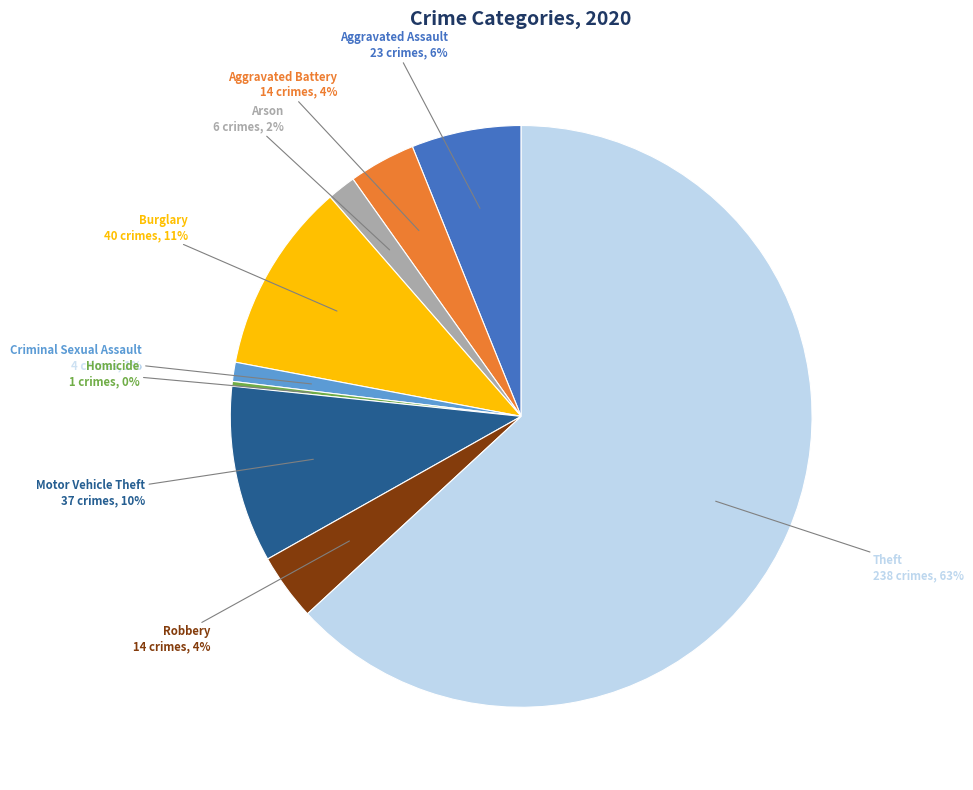

What is the largest slice in the pie chart?

Theft